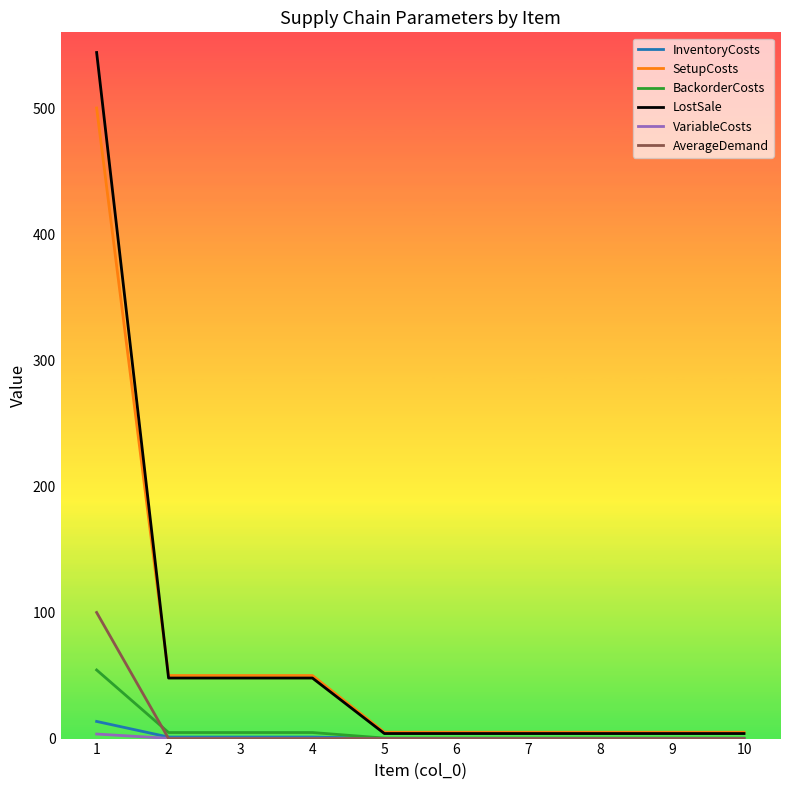

The value of AverageDemand at 5 is 43.9. True or false?

False